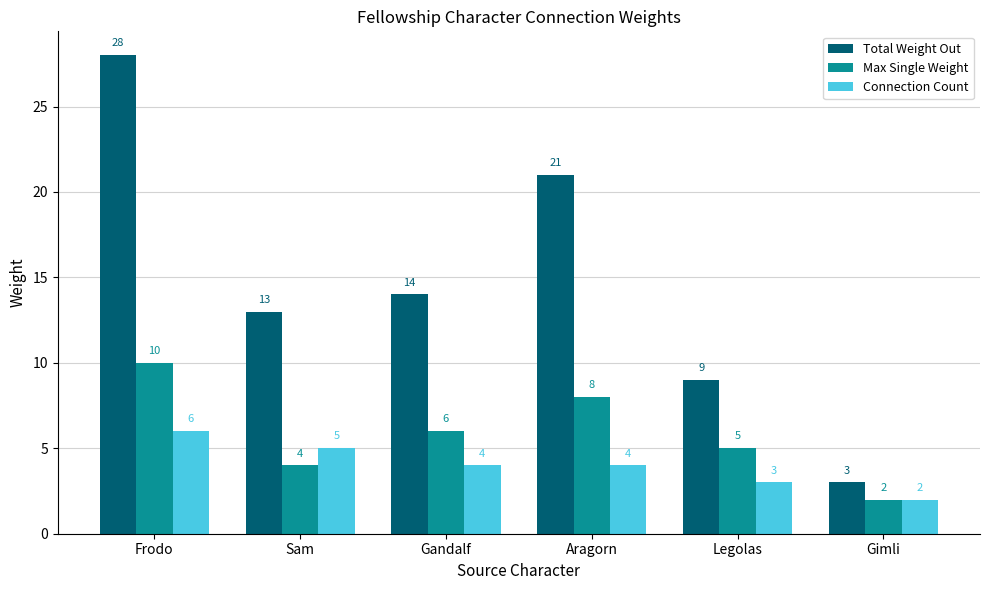

How many bars are there in each group?

3